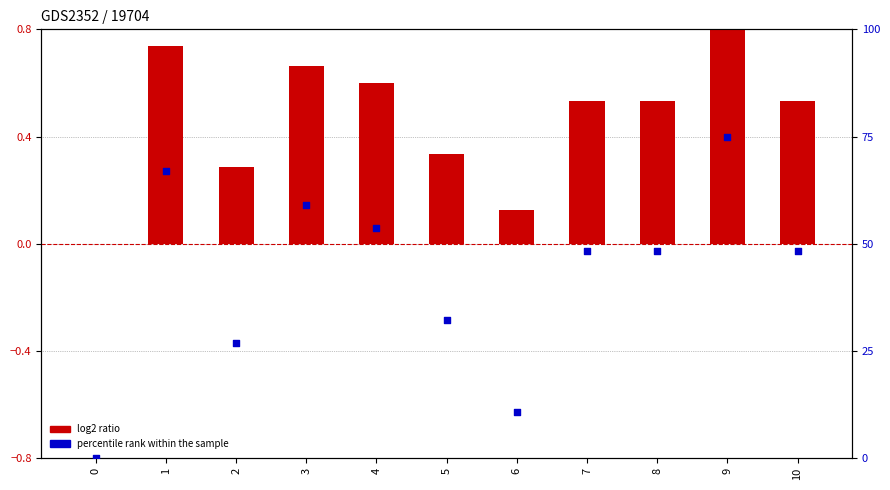

Which series contains the highest Y value?

percentile rank within the sample